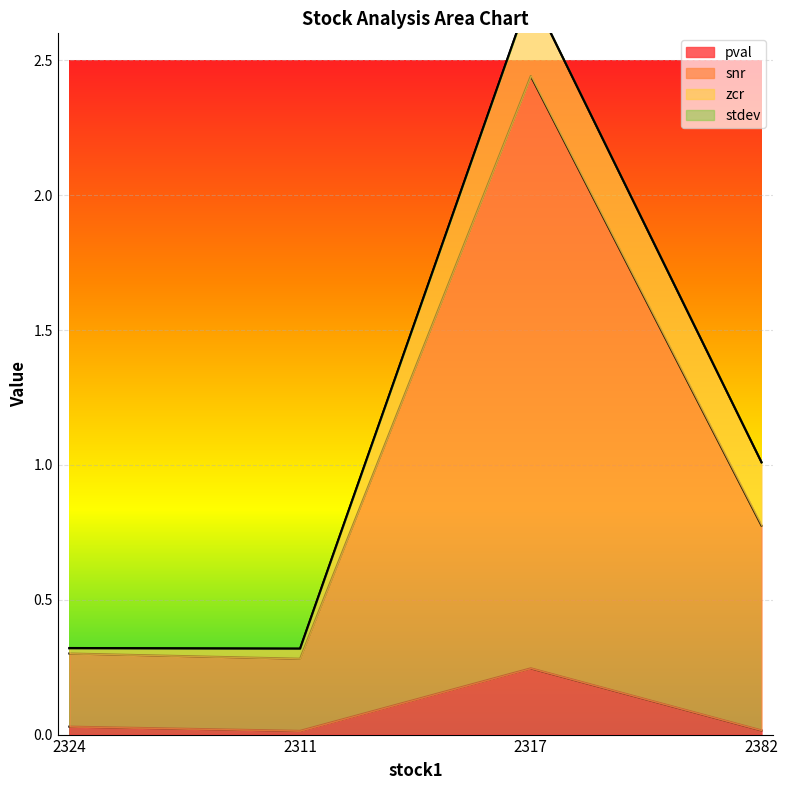

How many interior local peaks does the pval series have?

1